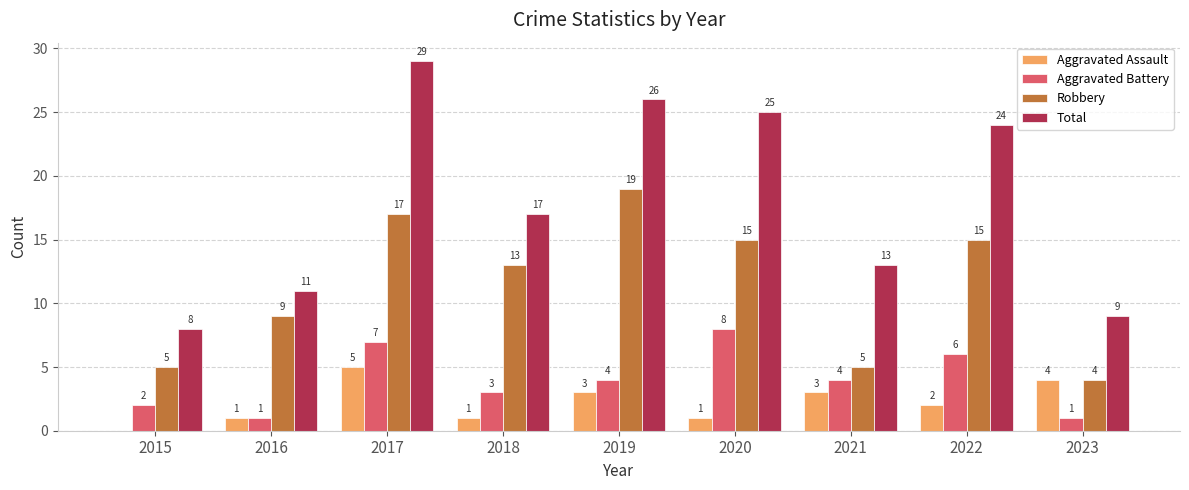

Which series changed the most between 2021 and 2022?

Total